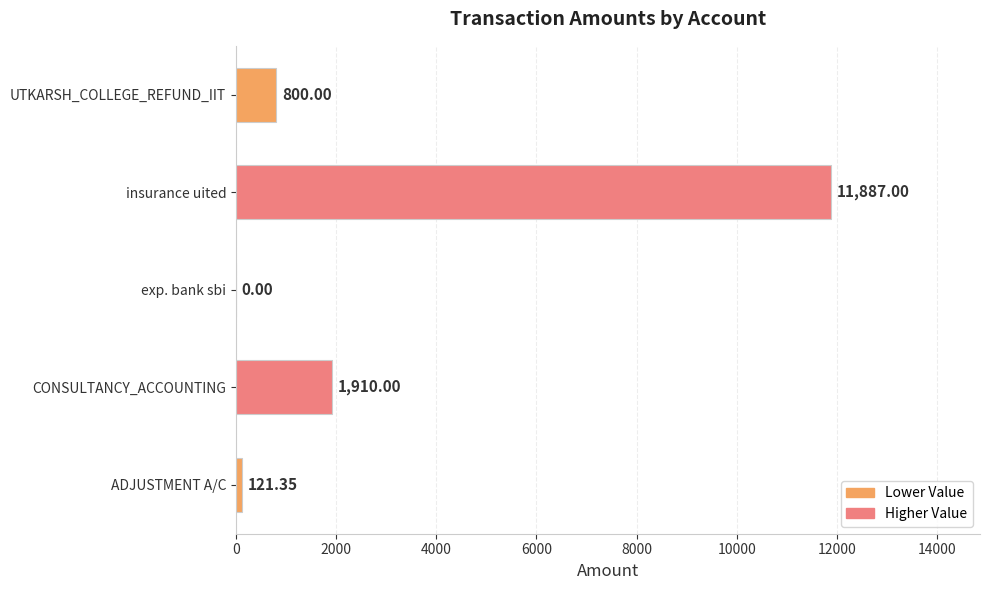

Does the chart contain stacked bars?

No